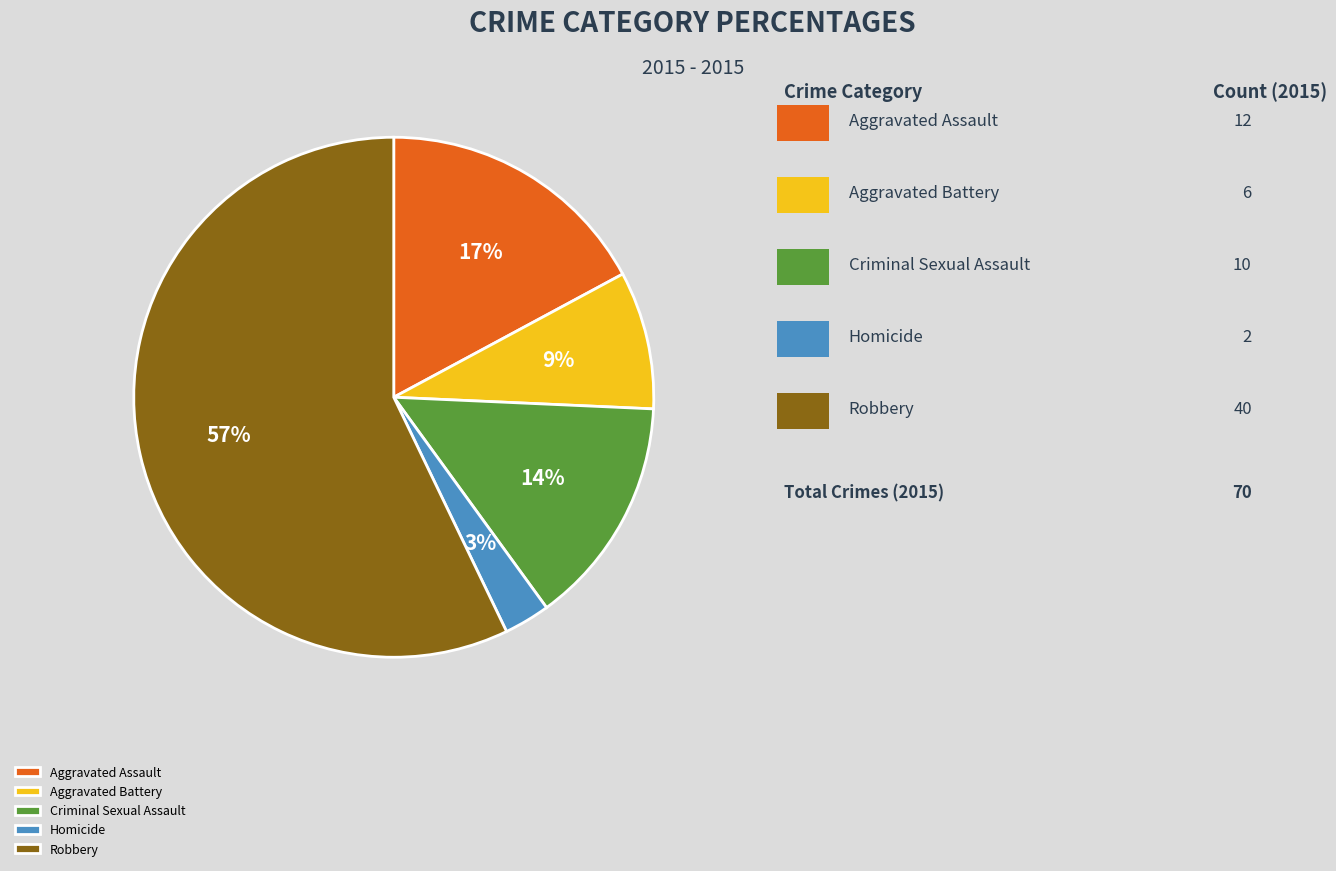

Does Robbery represent more than half of the total?

Yes